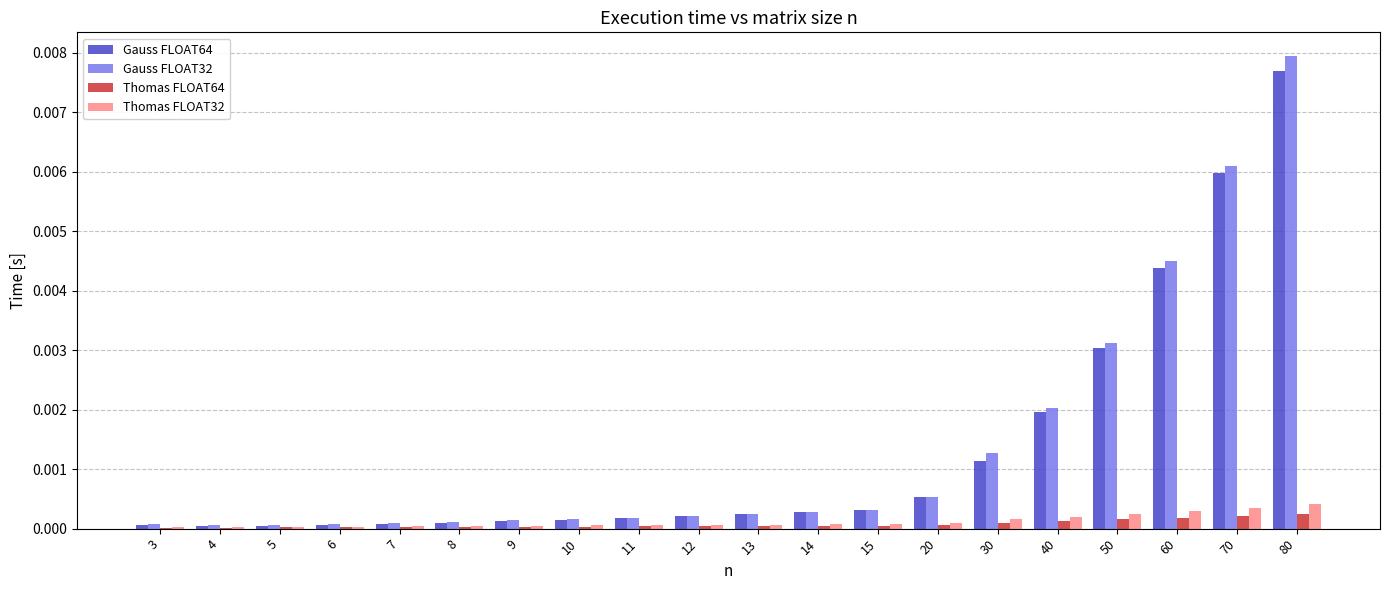

True or false: Gauss FLOAT64 has a value of 0.0 at 5.

True